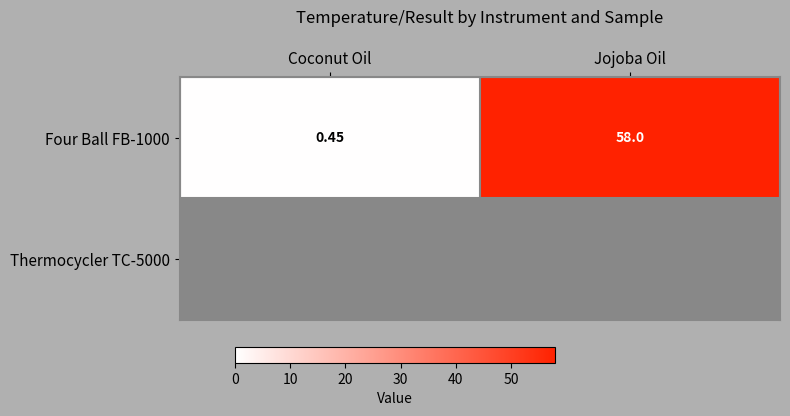

What is the difference between the Four Ball FB-1000 values at Jojoba Oil and Coconut Oil?

57.5